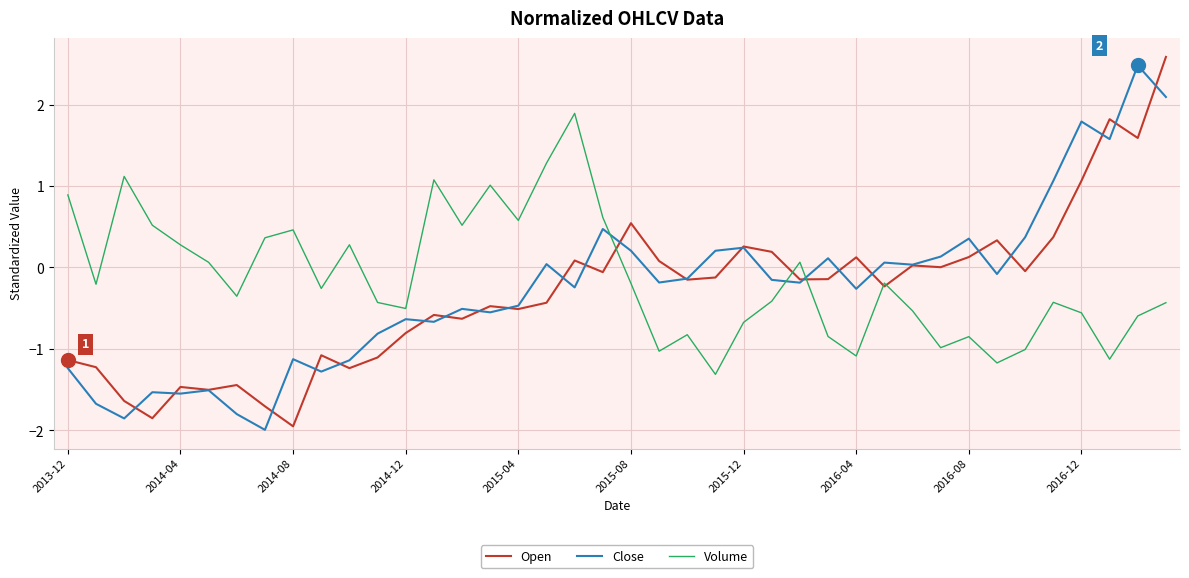

What is the smallest value displayed?

-2.0